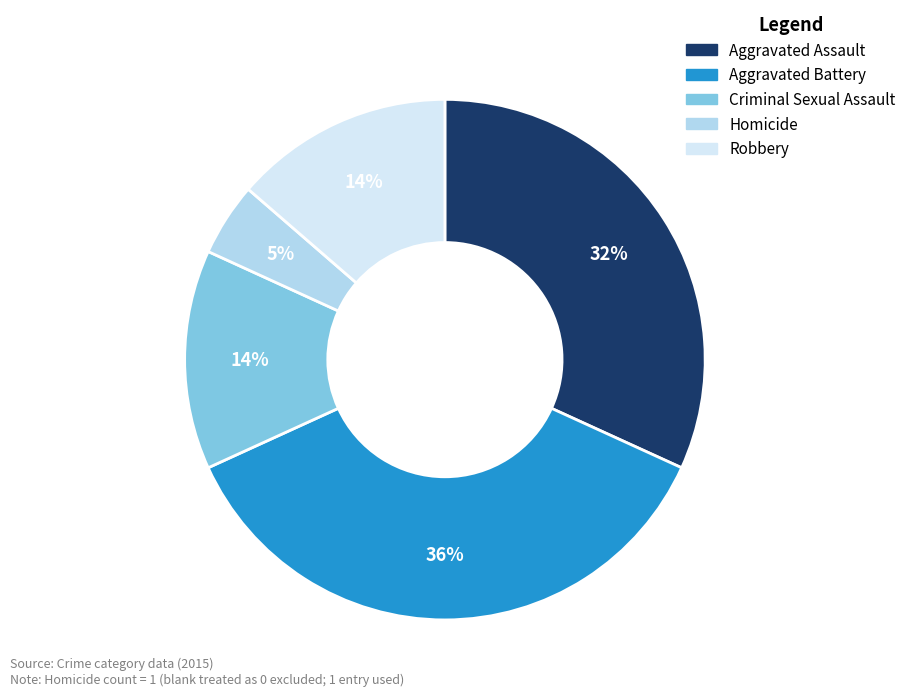

Which category has the biggest portion of the pie?

Aggravated Battery